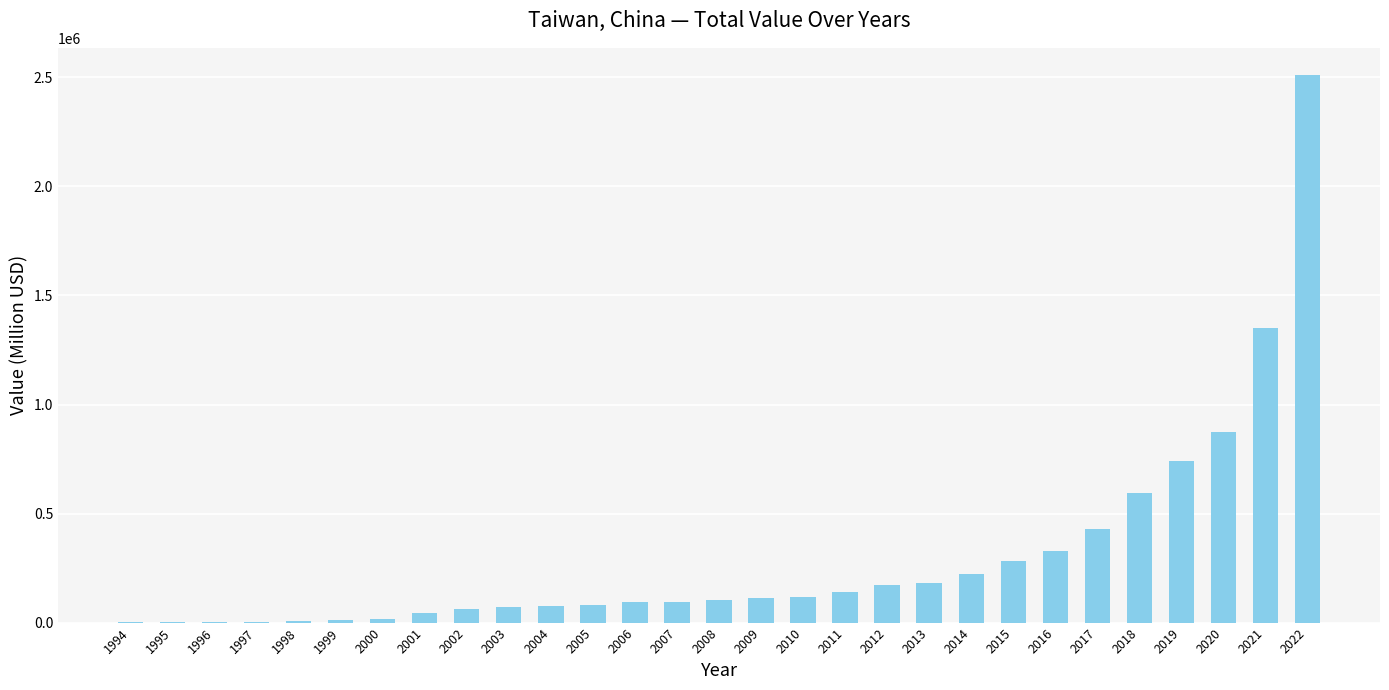

Is it true that the value at 2017 is 428138.6?

True